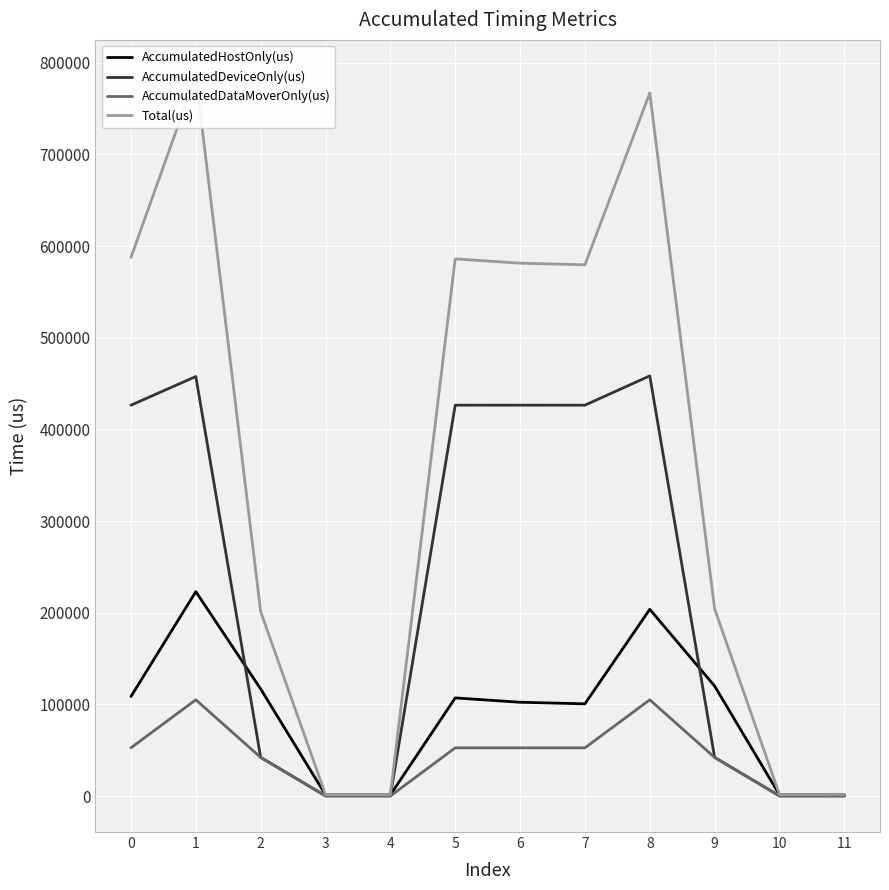

Reading right to left, what are all the values shown in this chart?

AccumulatedHostOnly(us): 1395.6	1292.6	119983.0	203719.2	100595.9	102330.7	107043.6	1258.5	1279.7	116816.3	222979.1	108623.9
AccumulatedDeviceOnly(us): 242.4	246.4	42183.9	458400.4	426464.1	426494.6	426473.4	238.5	254.3	42191.8	457746.3	426466.4
AccumulatedDataMoverOnly(us): 0.0	0.0	42083.1	104998.4	52569.9	52576.7	52564.0	0.0	0.0	42087.9	105021.6	52620.8
Total(us): 1638.0	1539.0	204250.0	767118.0	579630.0	581402.0	586081.0	1497.0	1534.0	201096.0	785747.0	587711.0